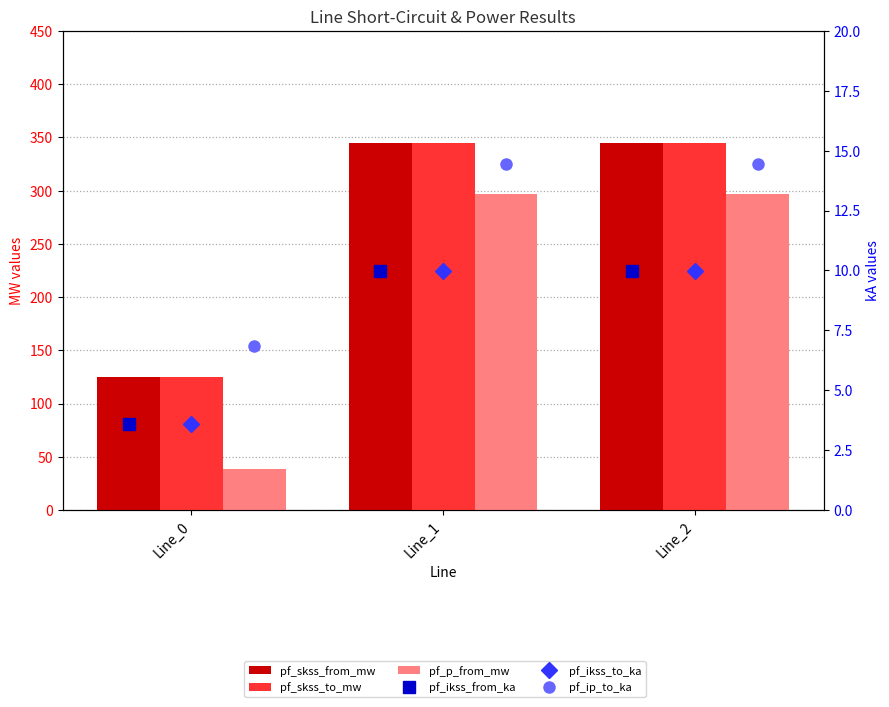

What are all the series names shown in the legend?

pf_skss_from_mw, pf_skss_to_mw, pf_p_from_mw, pf_ikss_from_ka, pf_ikss_to_ka, pf_ip_to_ka